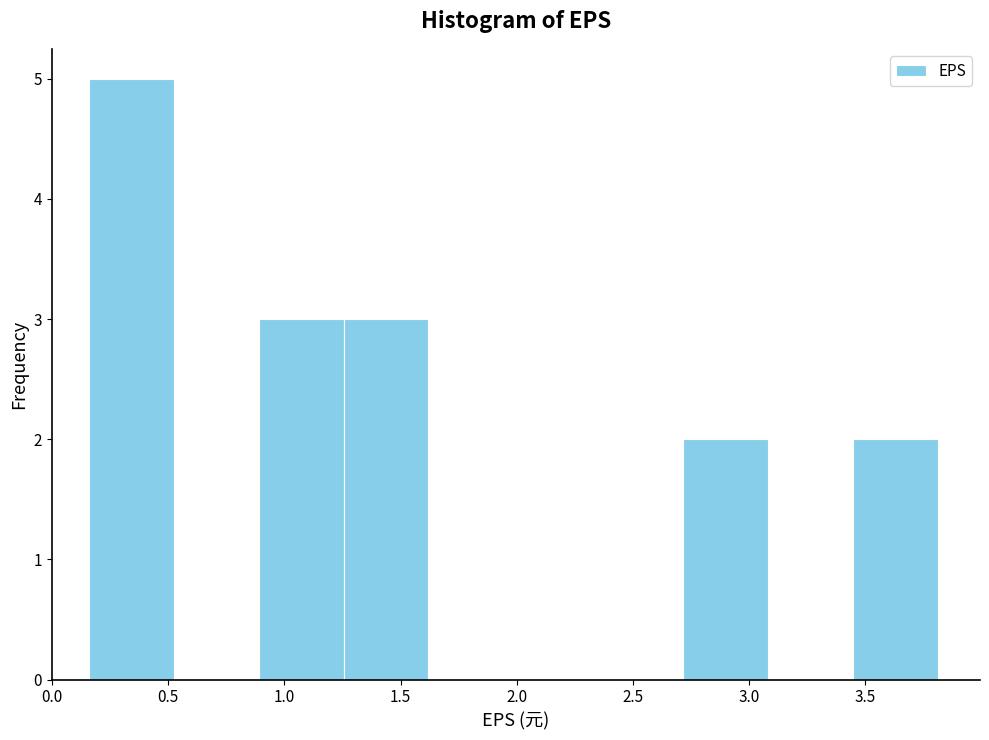

Reading left to right, transcribe this chart: for each bar, give the range it covers on the x-axis and its height. Neither the bar edges nor the heights are printed on the chart, so give them approximately, as read against the axes.

0.160 to 0.525: 5
0.525 to 0.890: 0
0.890 to 1.255: 3
1.255 to 1.620: 3
1.620 to 1.985: 0
1.985 to 2.350: 0
2.350 to 2.715: 0
2.715 to 3.080: 2
3.080 to 3.445: 0
3.445 to 3.810: 2